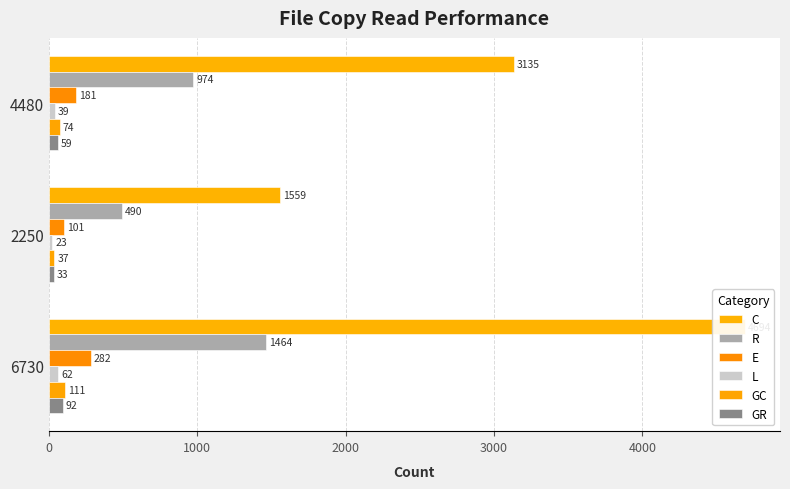

What is the highest value of the R series?

1464